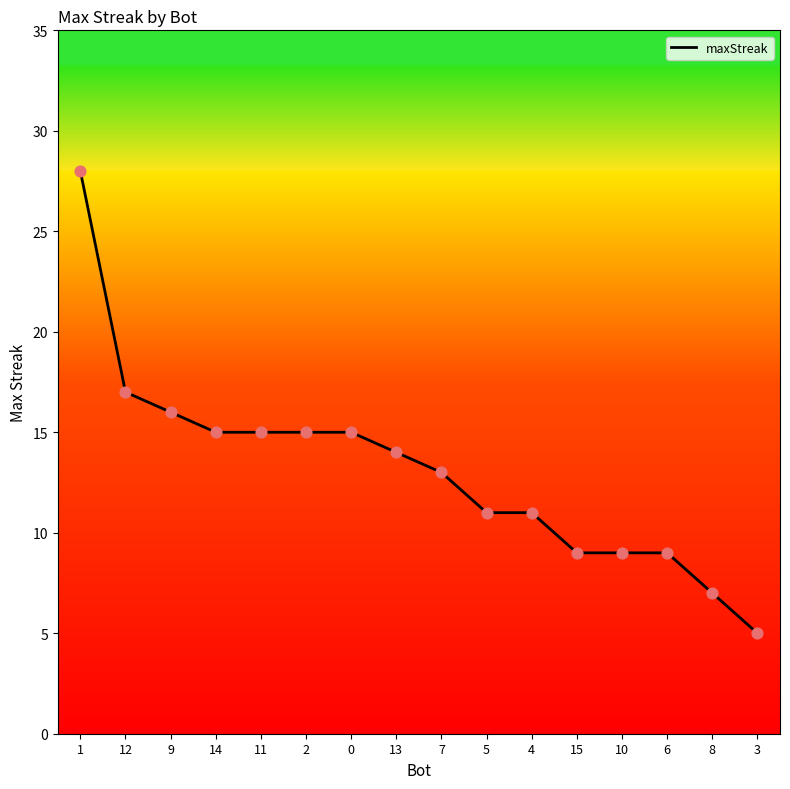

What is the change in value from 2 to 6?

-6